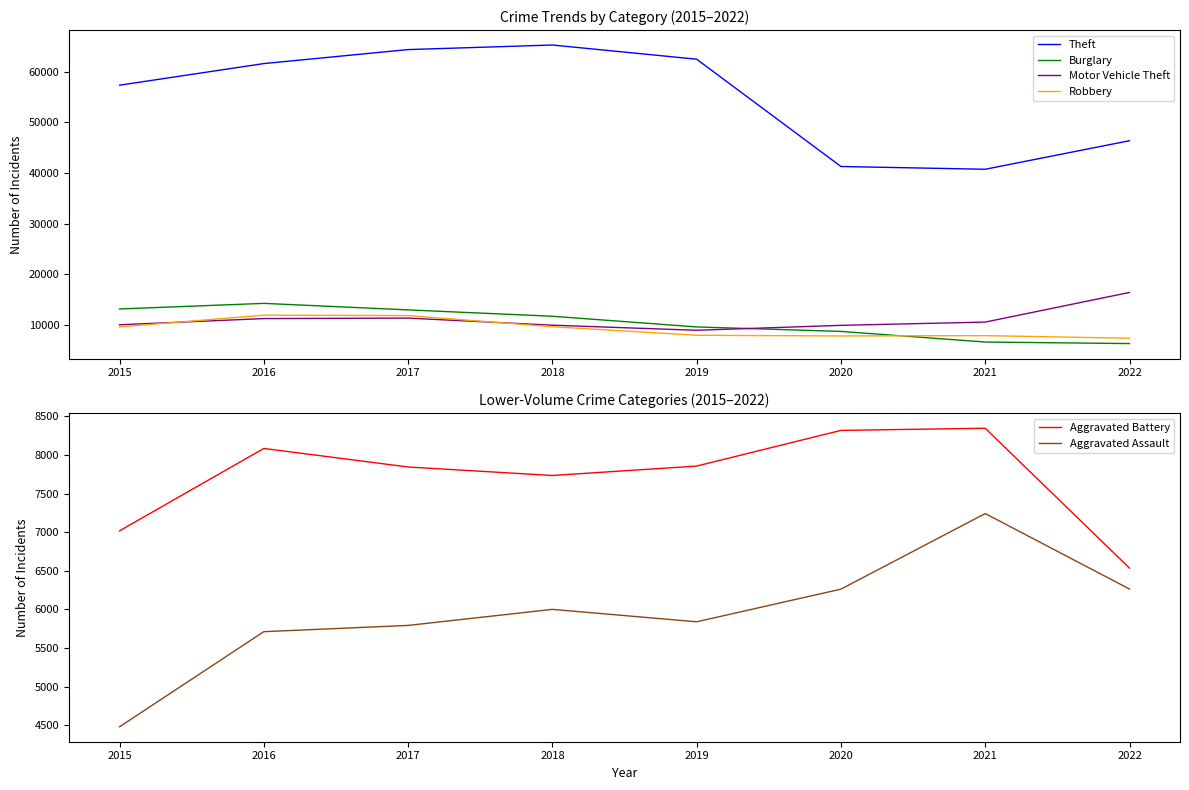

At which label is Motor Vehicle Theft closest to 12711?

2017